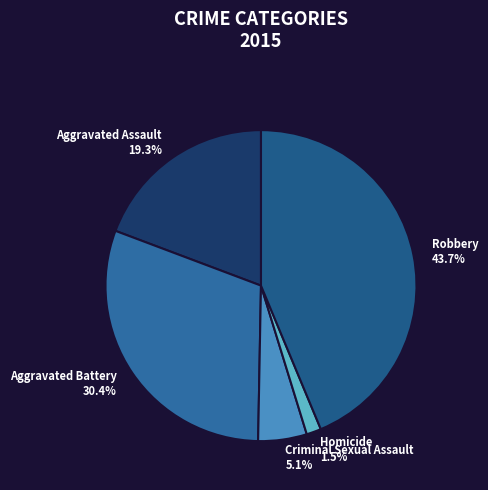

Rank the categories by value from highest to lowest.

Robbery, Aggravated Battery, Aggravated Assault, Criminal Sexual Assault, Homicide